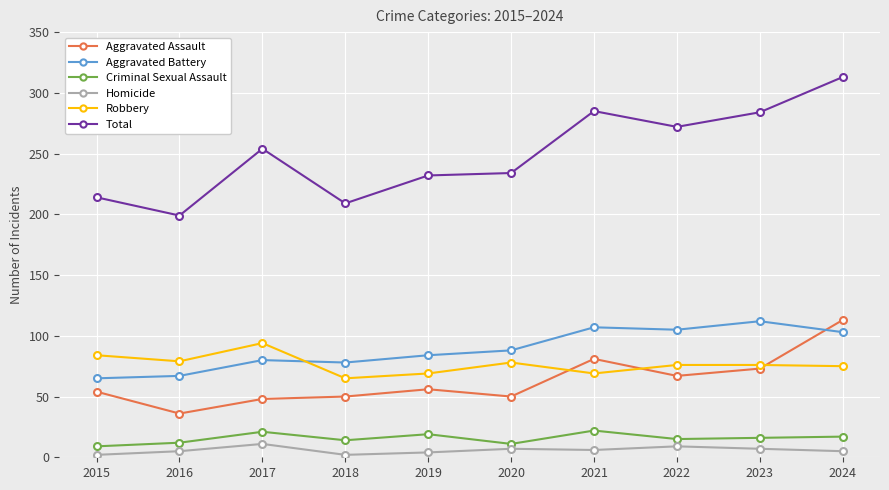

The Robbery series shows 69 at 2021. True or false?

True